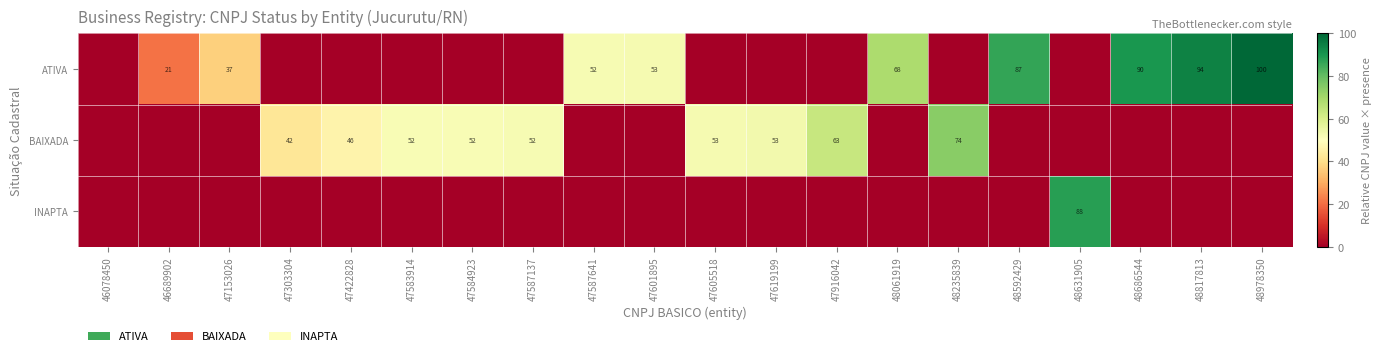

At which category is the sum across all series the highest?

48978350